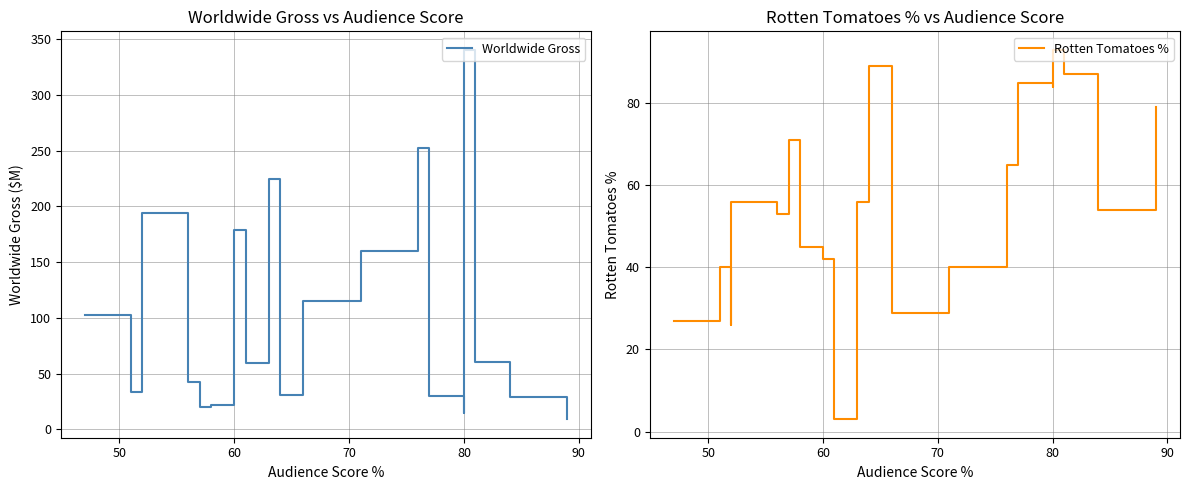

Reading left to right, transcribe all the data shown in this chart.

Worldwide Gross: 102.2	33.5	161.8	194.0	42.0	20.1	21.6	178.8	59.2	224.6	30.7	115.0	160.3	252.0	30.1	14.3	340.5	60.7	29.4	9.0
Rotten Tomatoes %: 27.0	40.0	26.0	56.0	53.0	71.0	45.0	42.0	3.0	56.0	89.0	29.0	40.0	65.0	85.0	84.0	93.0	87.0	54.0	79.0